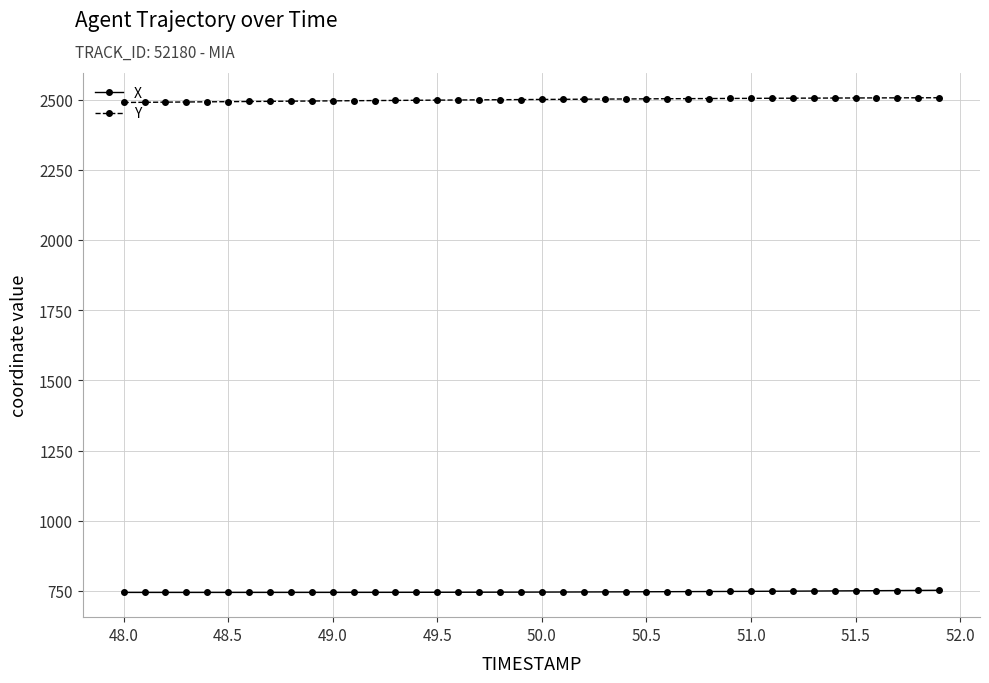

Which series has the largest range (max minus min)?

Y